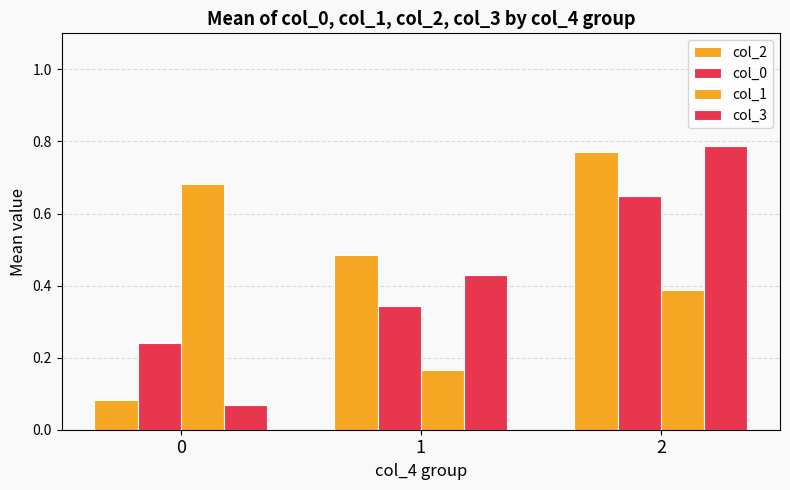

What value does the col_1 series have at 1?

0.2